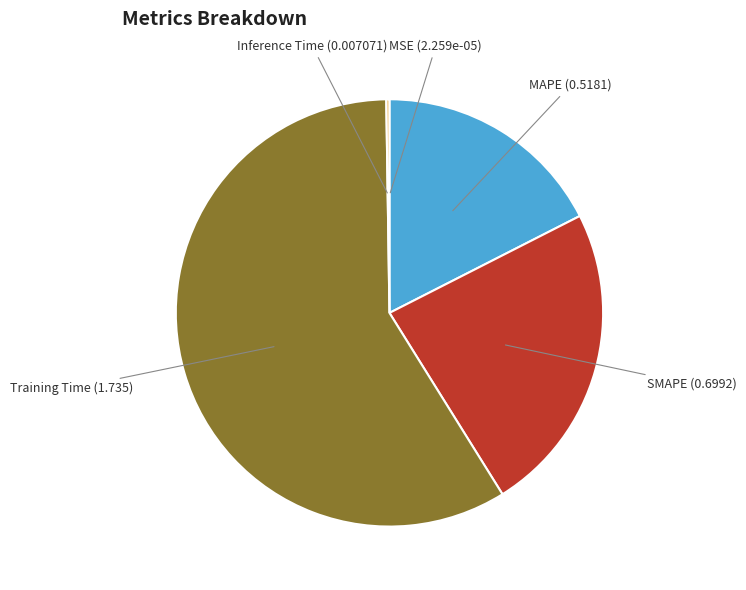

What is the majority slice?

Training Time